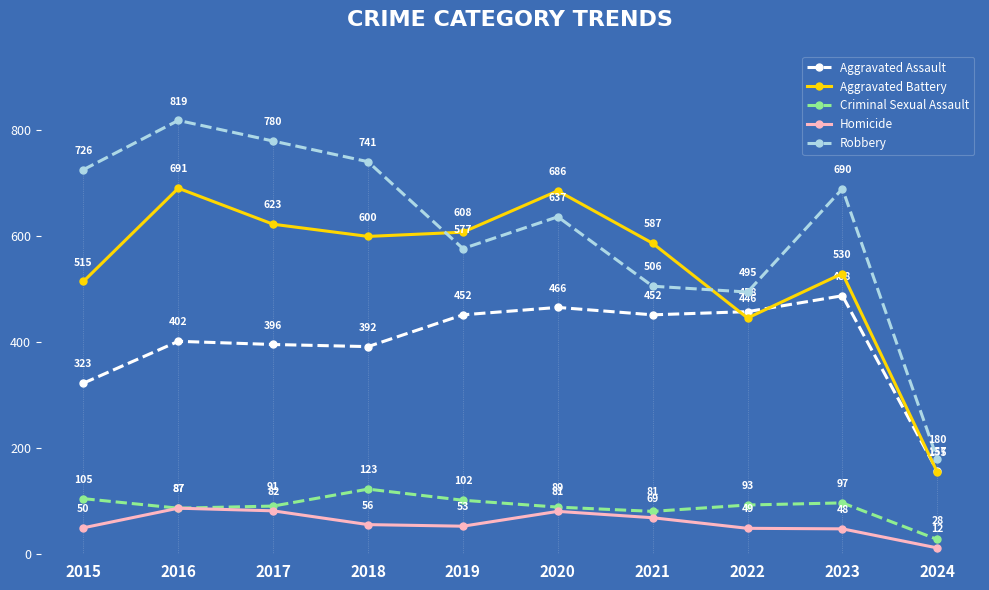

What is the sum of the Criminal Sexual Assault values at 2015 and 2018?

228